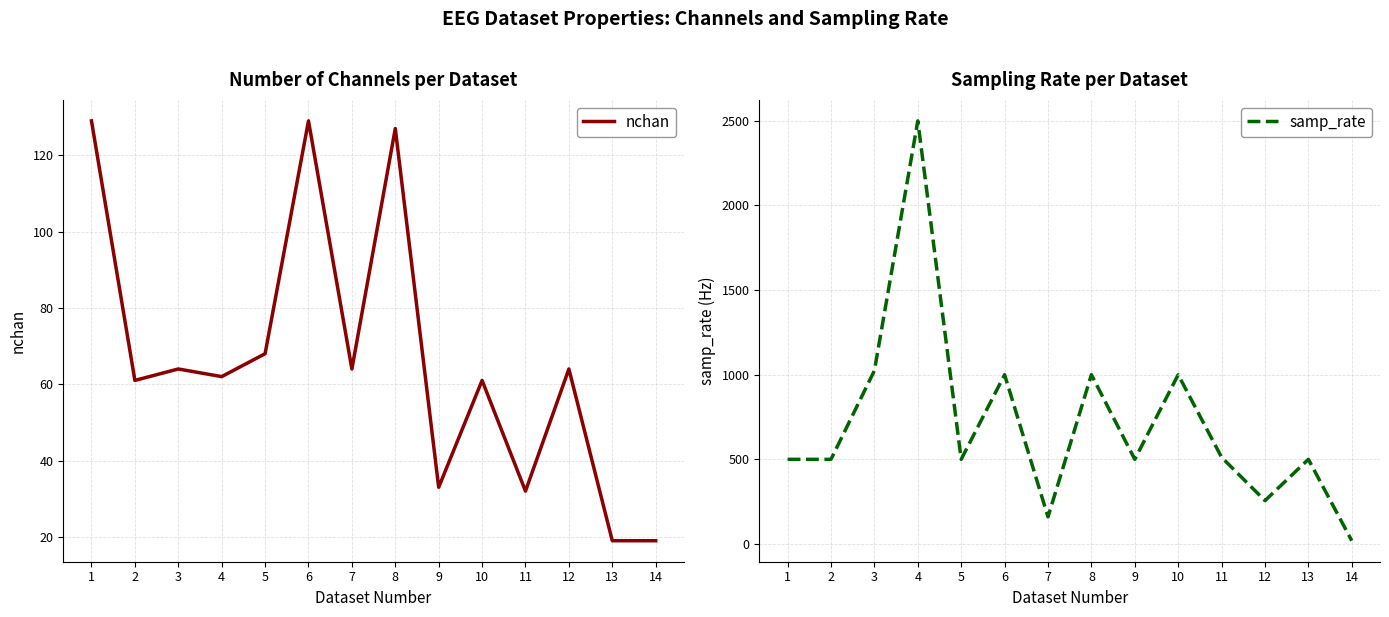

Reading right to left, extract all data points from this chart.

nchan: 19	19	64	32	61	33	127	64	129	68	62	64	61	129
samp_rate: 19	500	256	512	1000	500	1000	160	1000	500	2500	1024	500	500